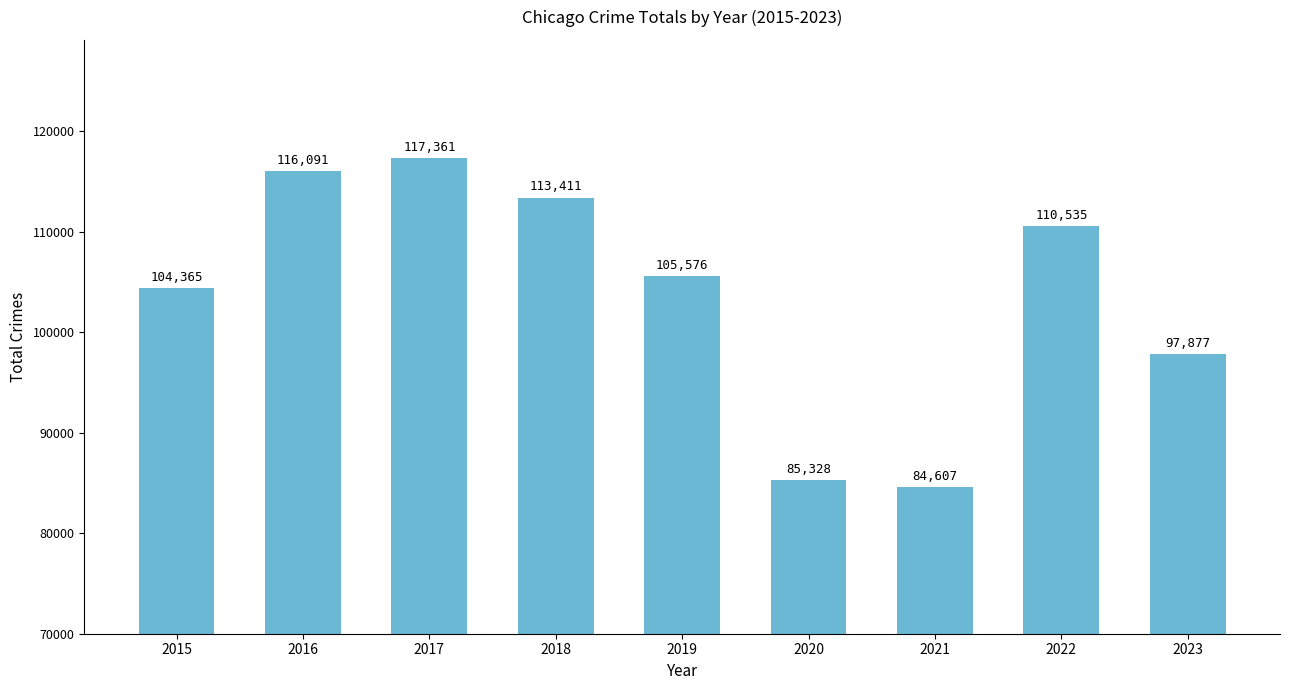

Rank the categories by value from lowest to highest.

2021, 2020, 2023, 2015, 2019, 2022, 2018, 2016, 2017